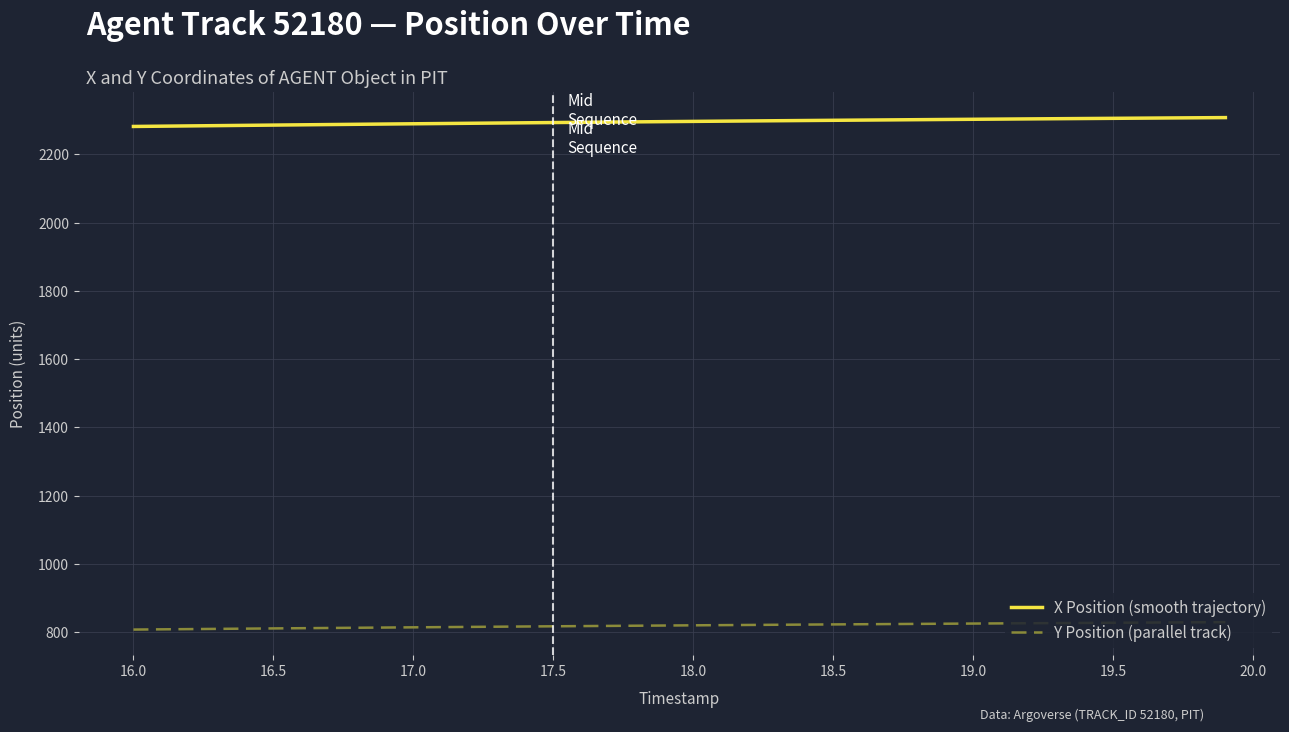

Which series has the largest range (max minus min)?

X Position (smooth trajectory)